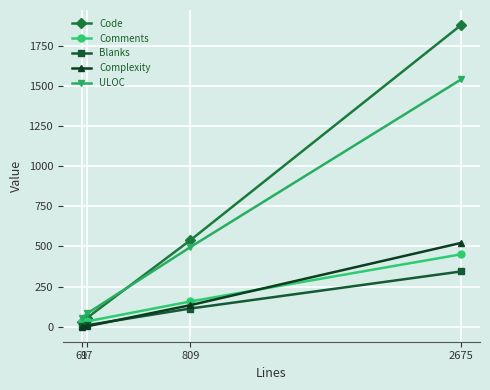

Which series has the largest range (max minus min)?

Code